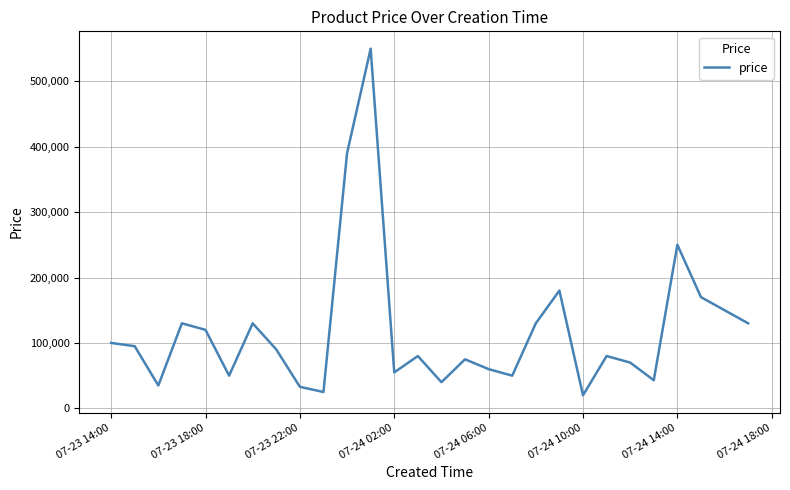

What is the maximum value shown in the chart?

549695